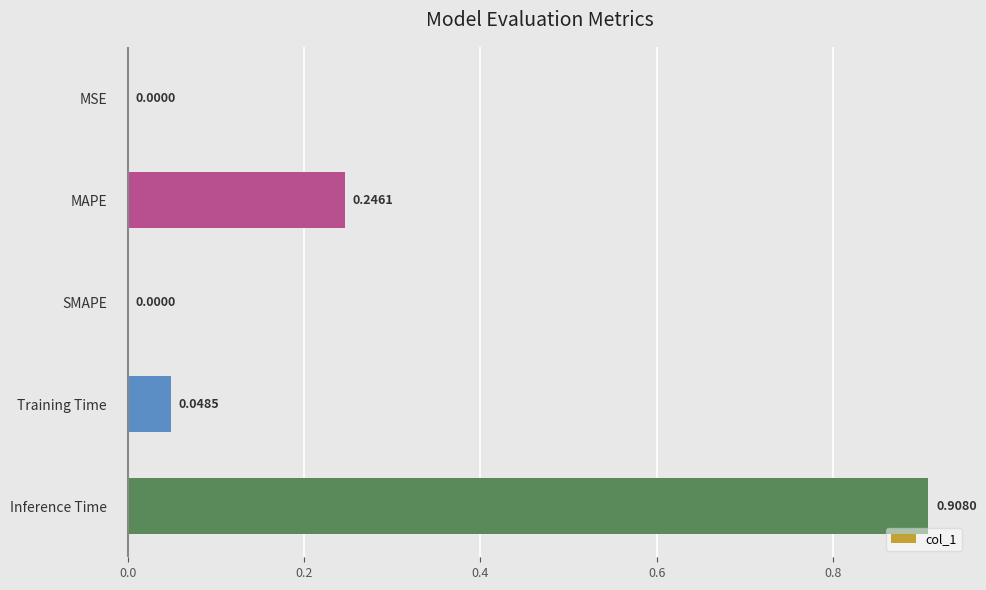

What is the sum of all values?

1.2